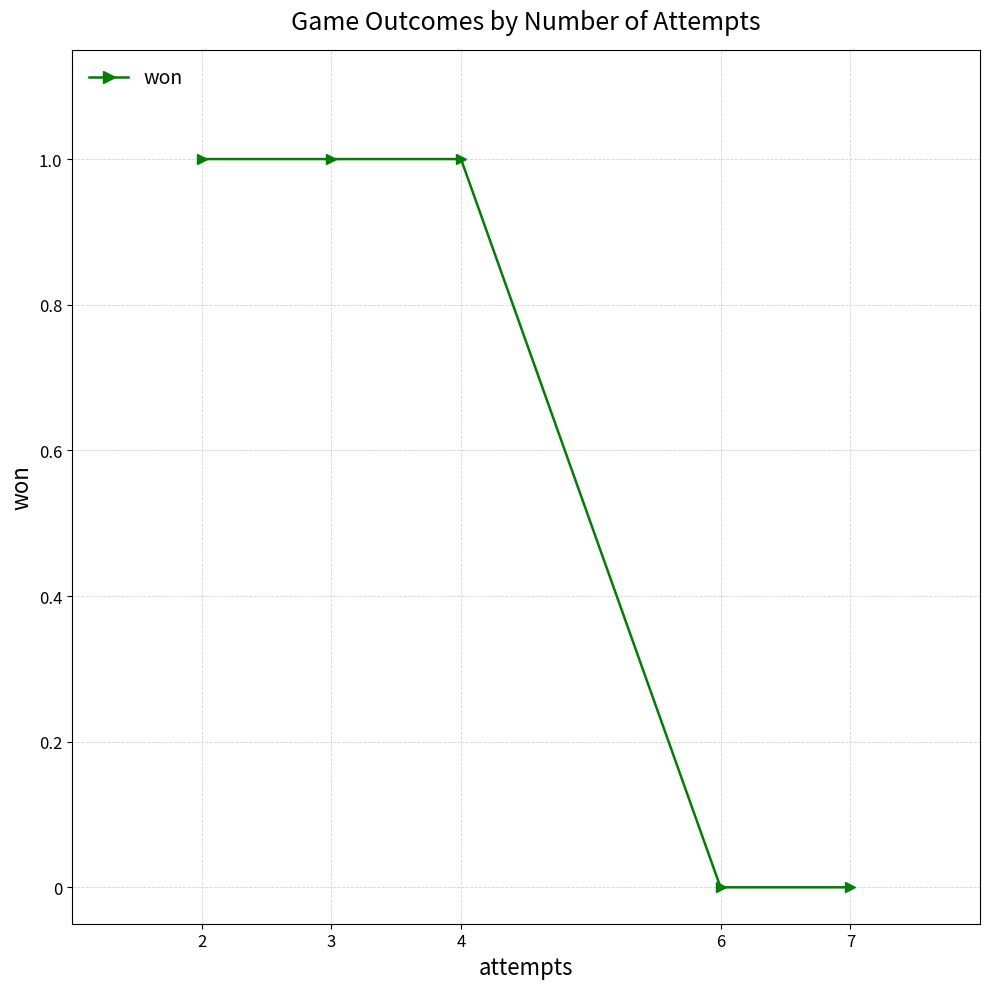

Reading right to left, transcribe all the data shown in this chart.

0	0	1	1	1